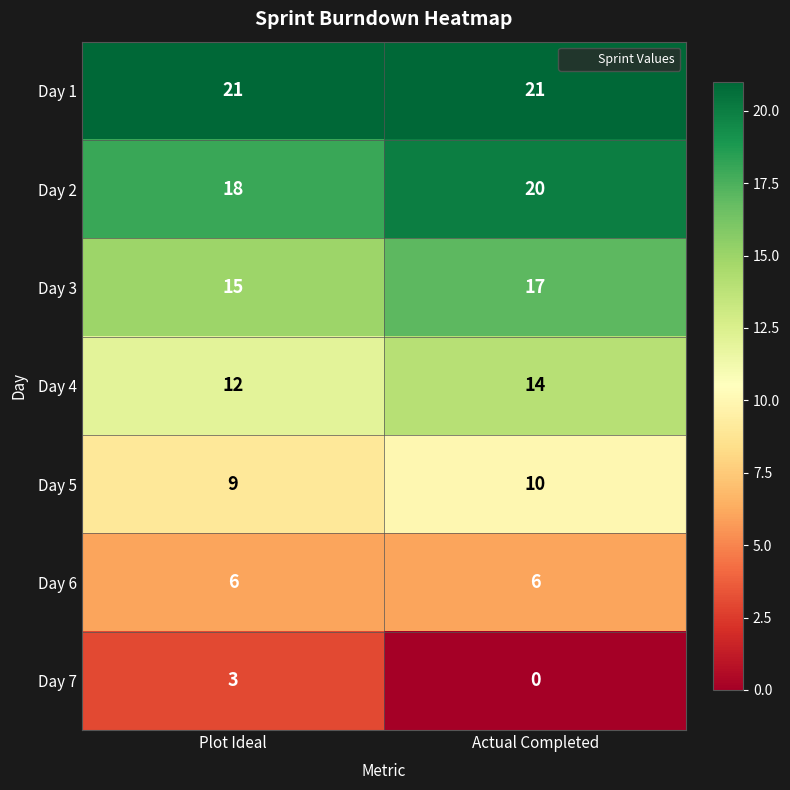

Between Plot Ideal and Actual Completed, which series saw the biggest shift?

Day 7